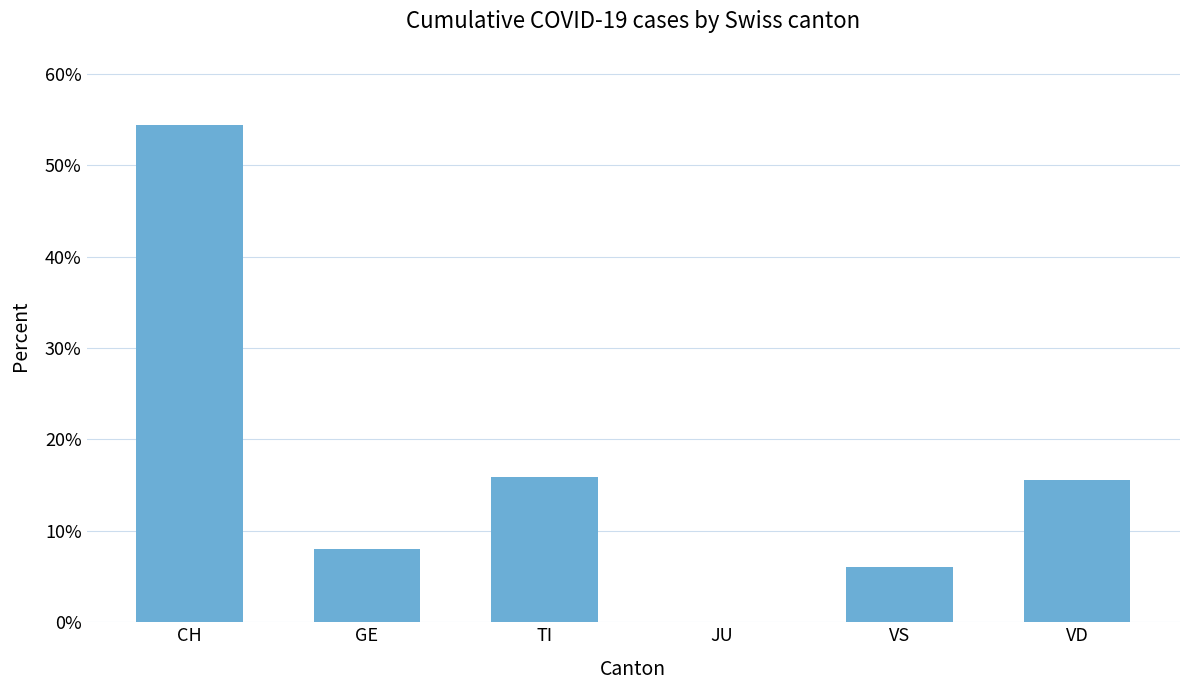

How many positive values are there?

5